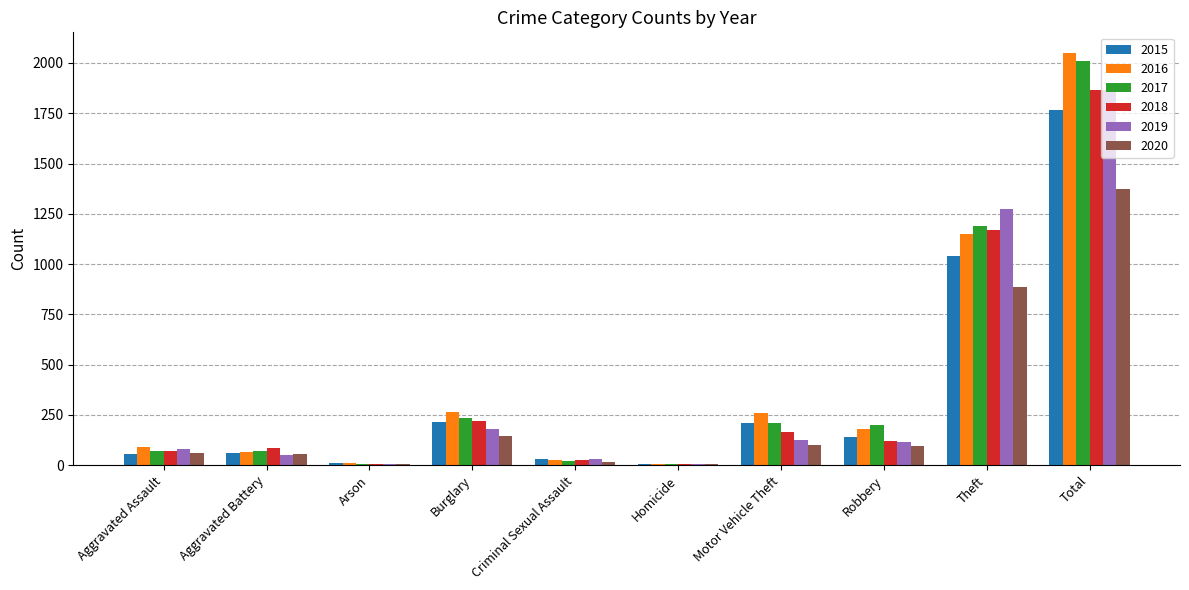

Between Burglary and Theft, which series saw the biggest shift?

2019